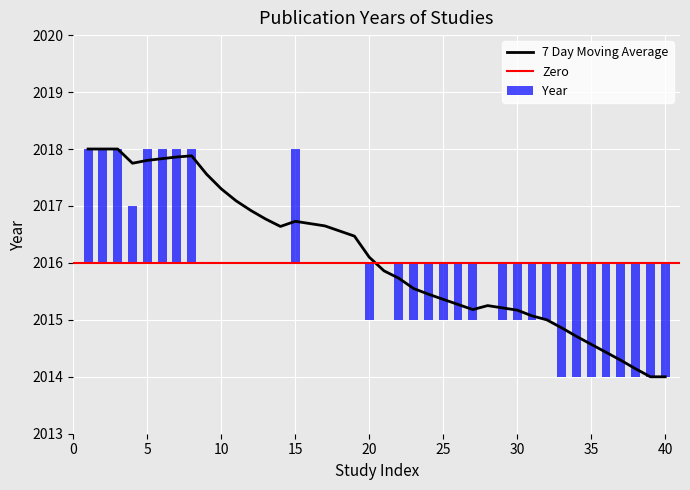

What is the difference between the maximum and second lowest values in the 7 Day Moving Average series?

4.0